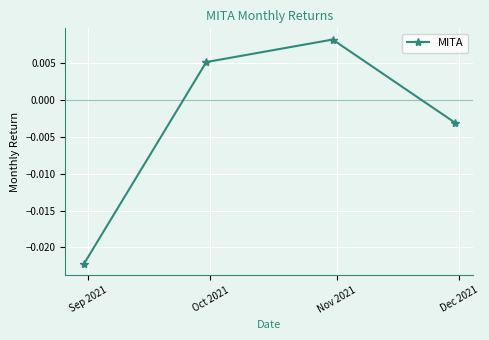

True or false: the data has more than 1 interior local peaks.

False